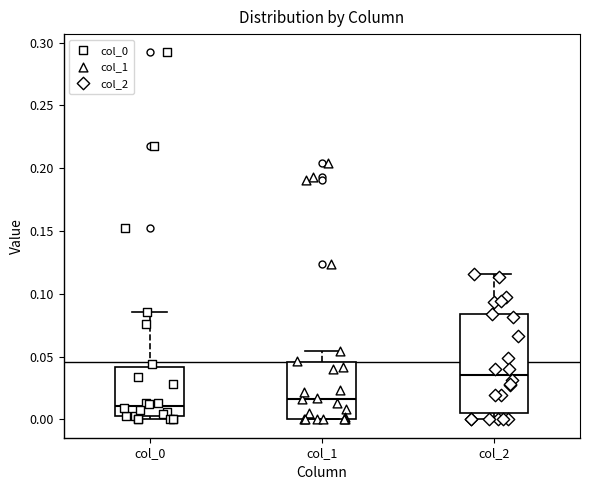

Which box is the tallest, from its lower edge to its upper edge?

col_2